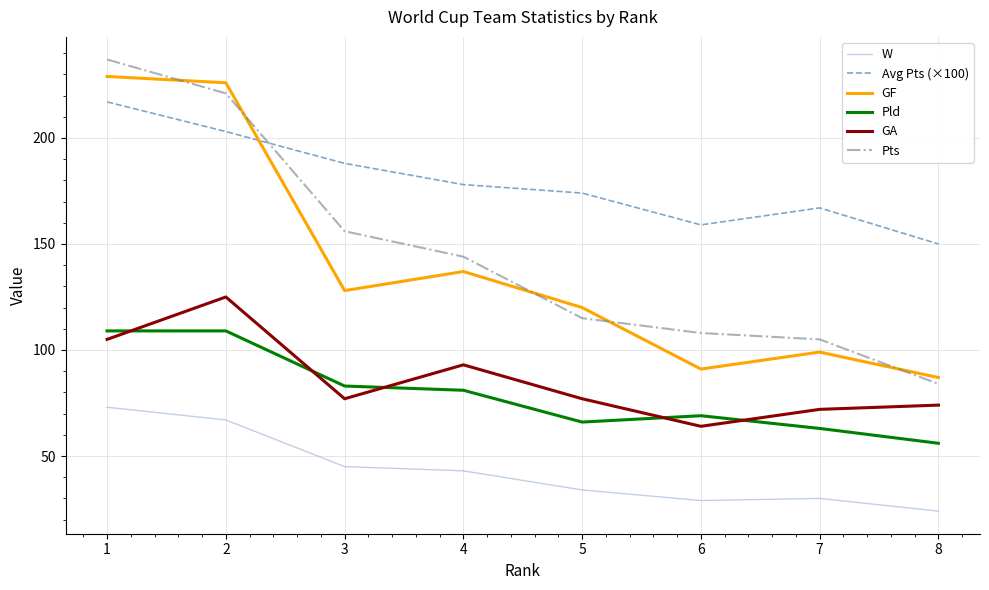

At 7, list the series in order from smallest to largest.

W, Pld, GA, GF, Pts, Avg Pts (×100)